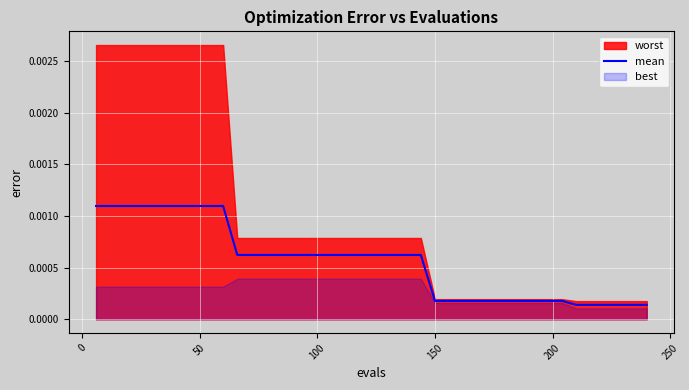

Count the values in the range 0 to 1.

40